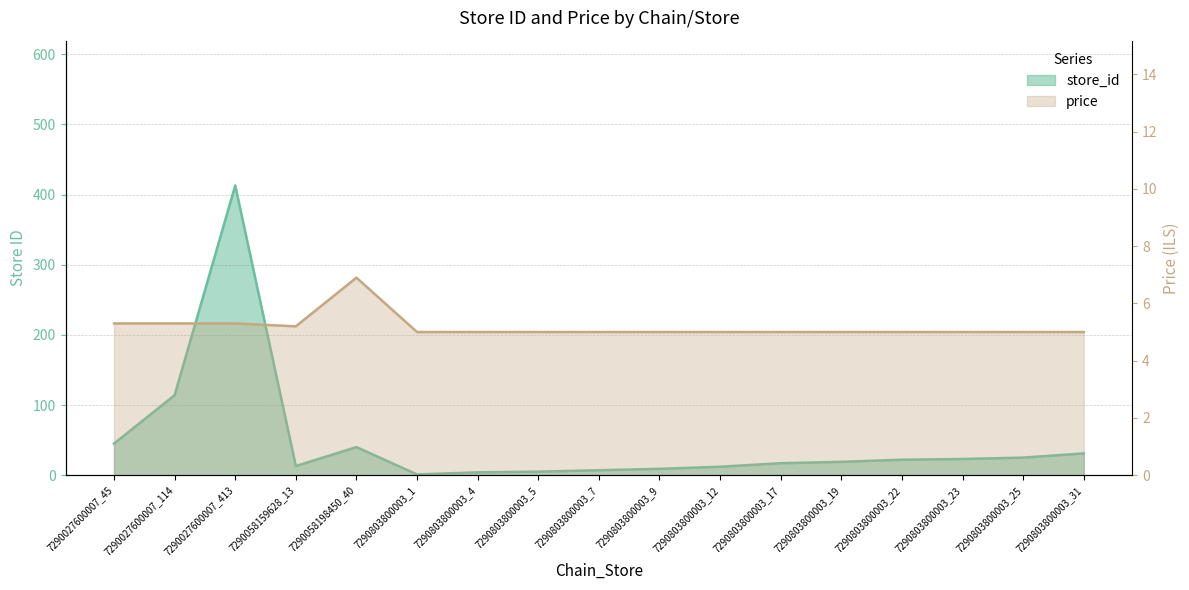

At which category is the sum across all series the highest?

7290027600007_413